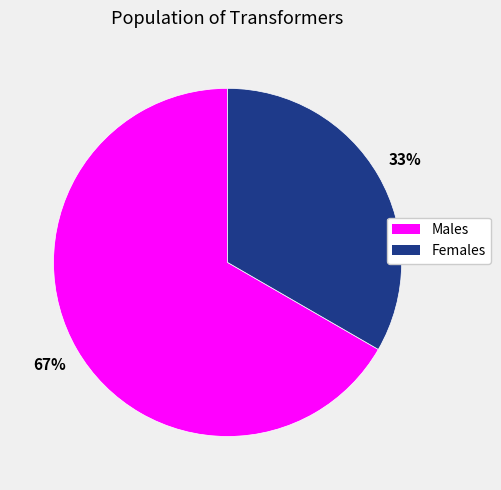

Does any single category account for the majority?

Yes